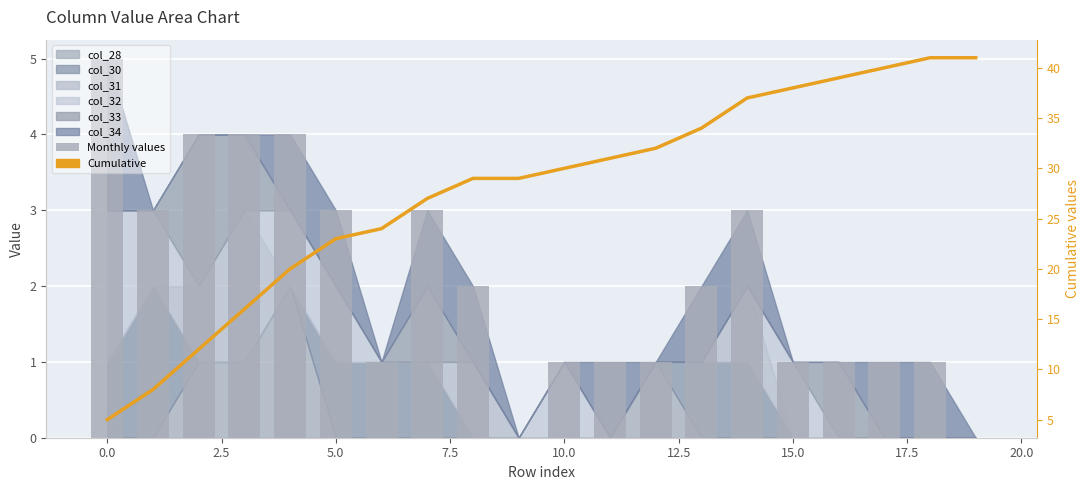

Which series changed the most between 5.0 and 12.5?

Cumulative